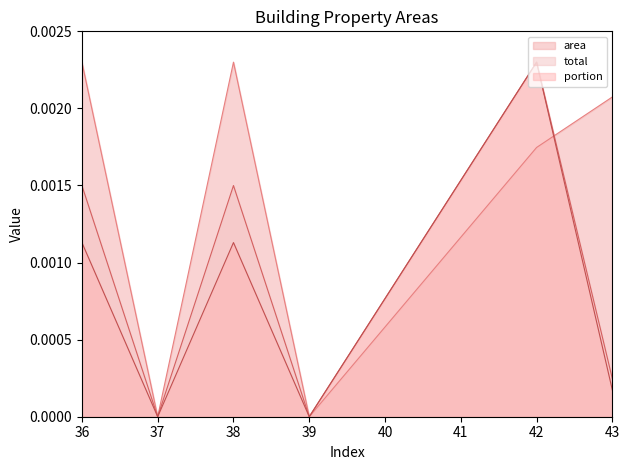

How many intersections are there between area and portion?

1